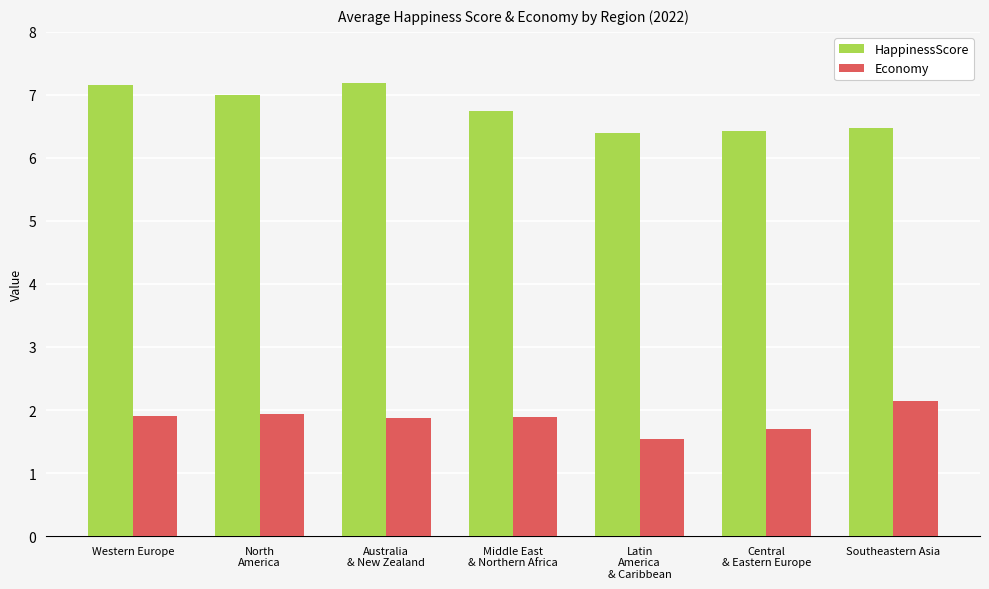

What is the difference between the highest and lowest values at Southeastern Asia?

4.3